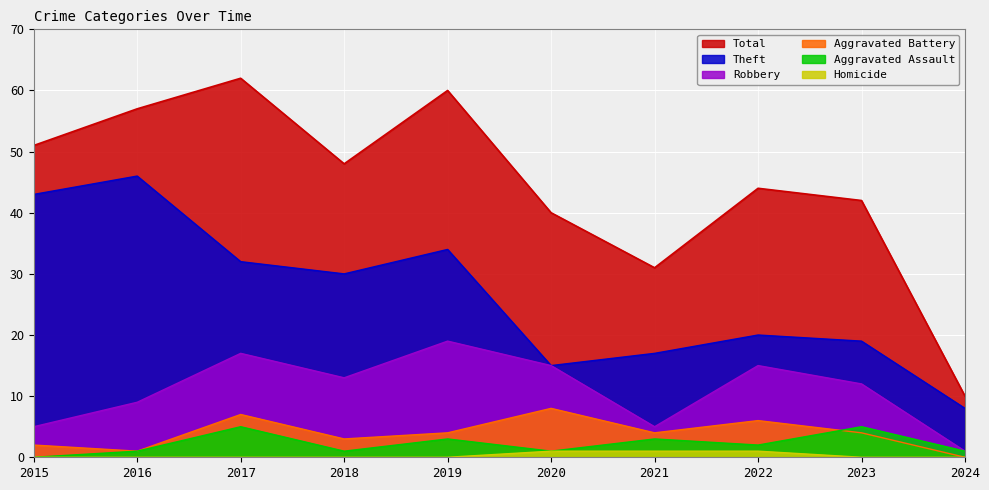

Reading left to right, transcribe all the data shown in this chart.

Robbery: 5	9	17	13	19	15	5	15	12	1
Theft: 43	46	32	30	34	15	17	20	19	8
Aggravated Battery: 2	1	7	3	4	8	4	6	4	0
Aggravated Assault: 0	1	5	1	3	1	3	2	5	1
Homicide: 0	0	0	0	0	1	1	1	0	0
Total: 51	57	62	48	60	40	31	44	42	10